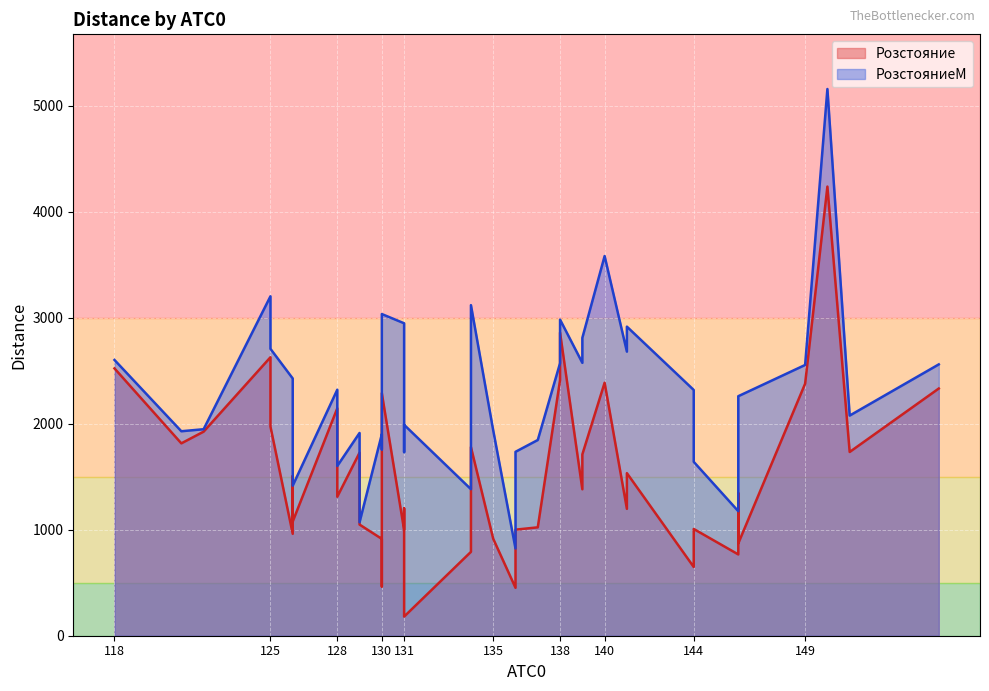

Reading left to right, transcribe all the data shown in this chart.

Розстояние: 140=2387.6	135=914.8	146=767.2	144=648.7	146=1346.0	129=1049.1	139=1382.0	131=998.7	136=452.4	141=1197.3	129=1727.5	125=2628.1	138=2860.7	141=1534.5	137=1022.9	138=2413.4	126=1077.6	130=465.1	146=871.5	151=1734.1	131=180.4	131=1201.5	150=4238.9	126=1507.6	139=1711.1	128=2146.2	155=2333.1	130=2288.9	136=1001.0	118=2522.8	126=961.6	121=1815.5	125=1974.5	134=1780.2	130=913.6	122=1925.8	128=1311.8	144=1007.6	134=791.6	149=2378.5
РозстояниеМ: 140=3583.2	135=1937.3	146=1175.2	144=2319.3	146=1484.7	129=1070.4	139=2575.4	131=2948.8	136=822.9	141=2681.1	129=1913.6	125=3203.3	138=2983.3	141=2917.0	137=1847.2	138=2572.5	126=1416.1	130=1758.0	146=2260.5	151=2077.7	131=1990.6	131=1732.4	150=5159.7	126=1565.5	139=2810.9	128=2321.7	155=2560.8	130=3035.8	136=1735.8	118=2602.4	126=2427.8	121=1929.8	125=2707.8	134=3119.8	130=1901.6	122=1948.8	128=1601.8	144=1641.1	134=1382.8	149=2555.3